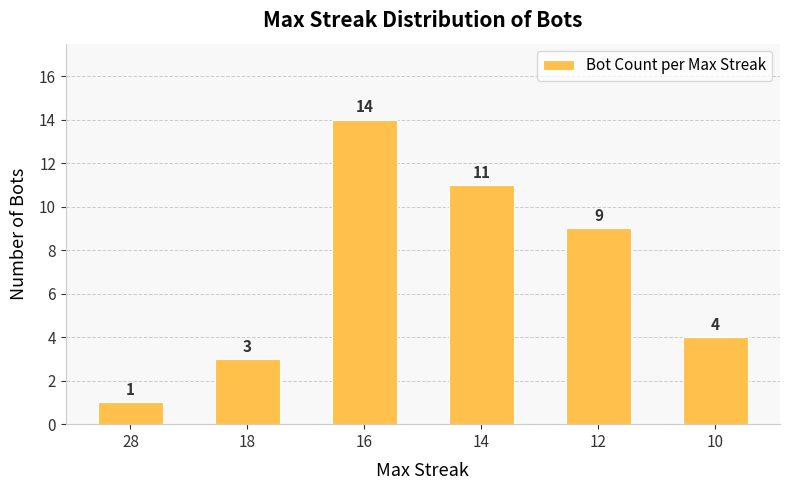

Reading left to right, what are all the values shown in this chart?

28=1	18=3	16=14	14=11	12=9	10=4